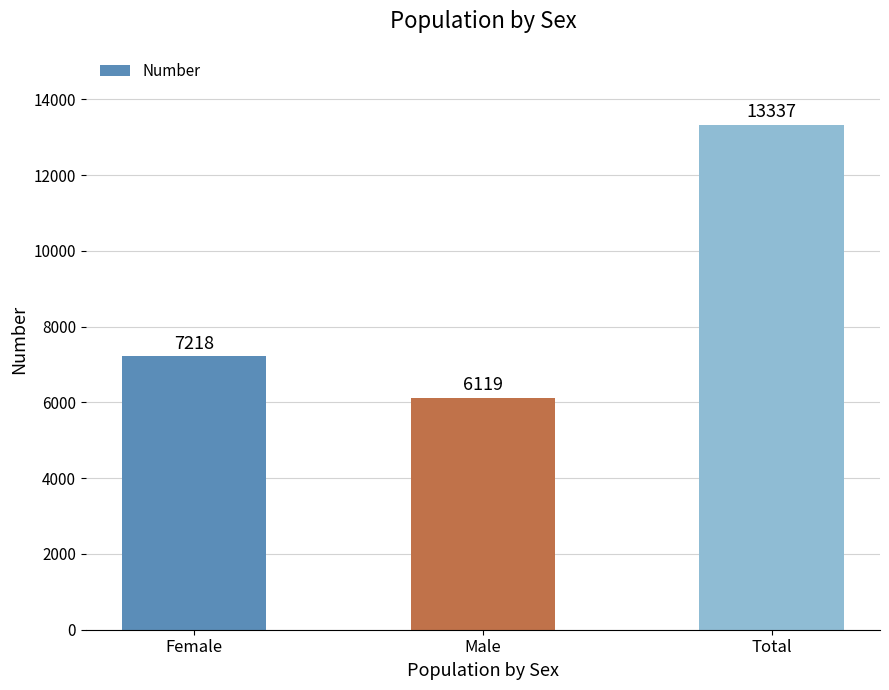

Rank the categories by value from lowest to highest.

Male, Female, Total